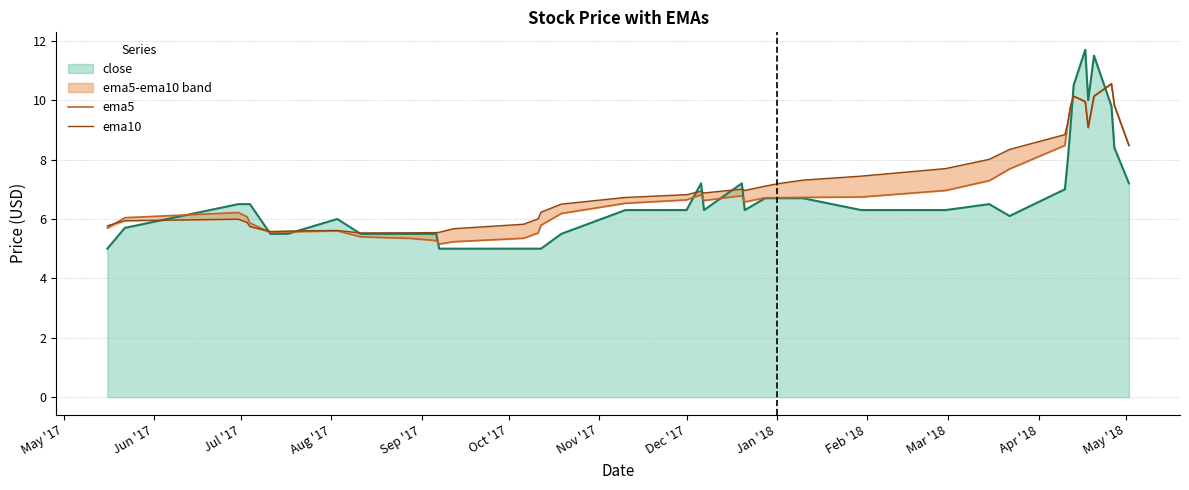

What is the minimum value for close?

5.0